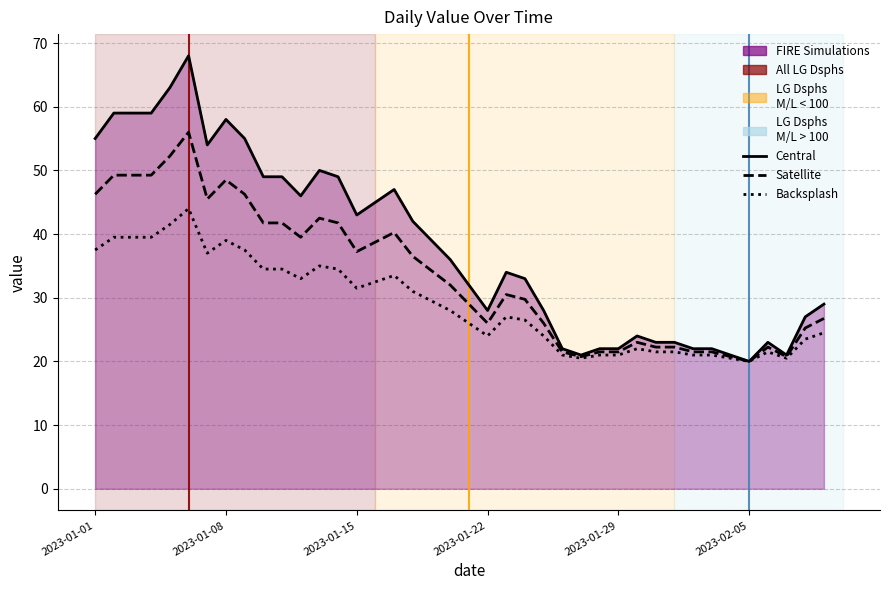

How many series are shown in this chart?

3